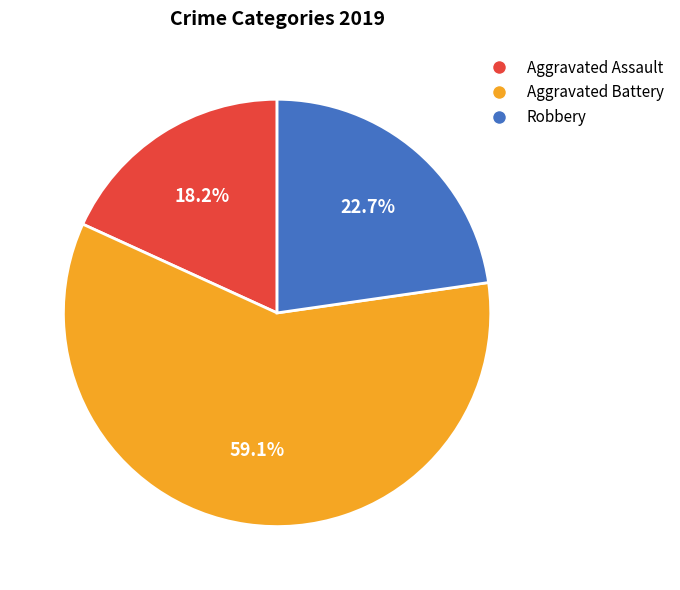

What is the largest slice in the pie chart?

Aggravated Battery